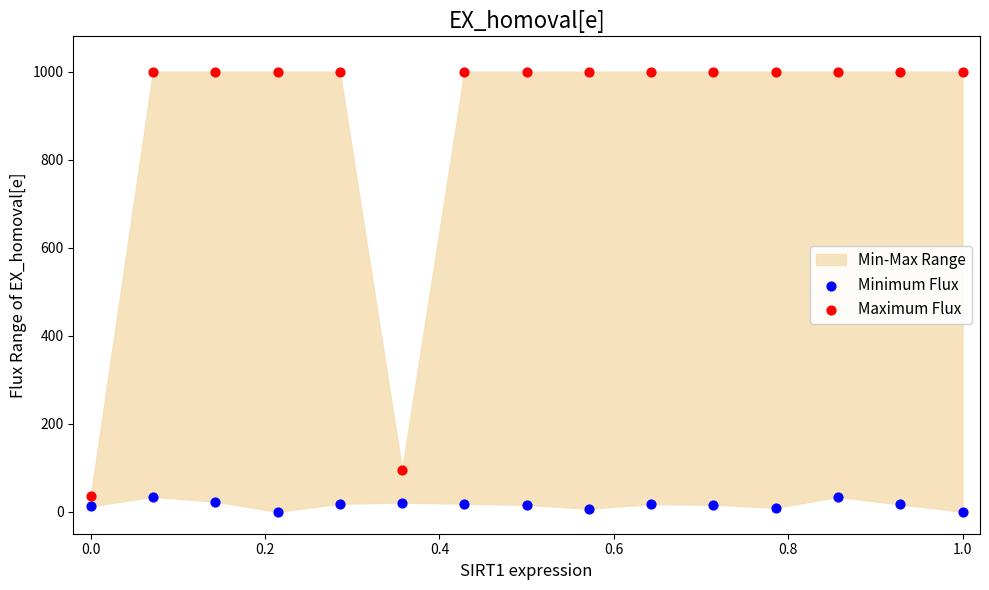

In the Maximum Flux series, what Y value is closest to 517?

95.2